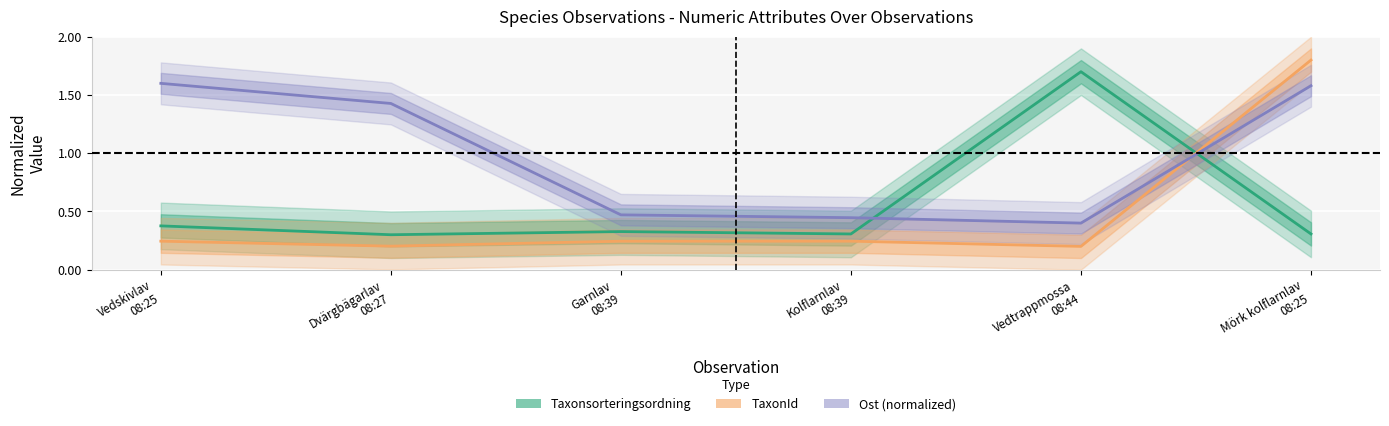

What is the difference between the second highest and minimum values in the Taxonsorteringsordning series?

0.1